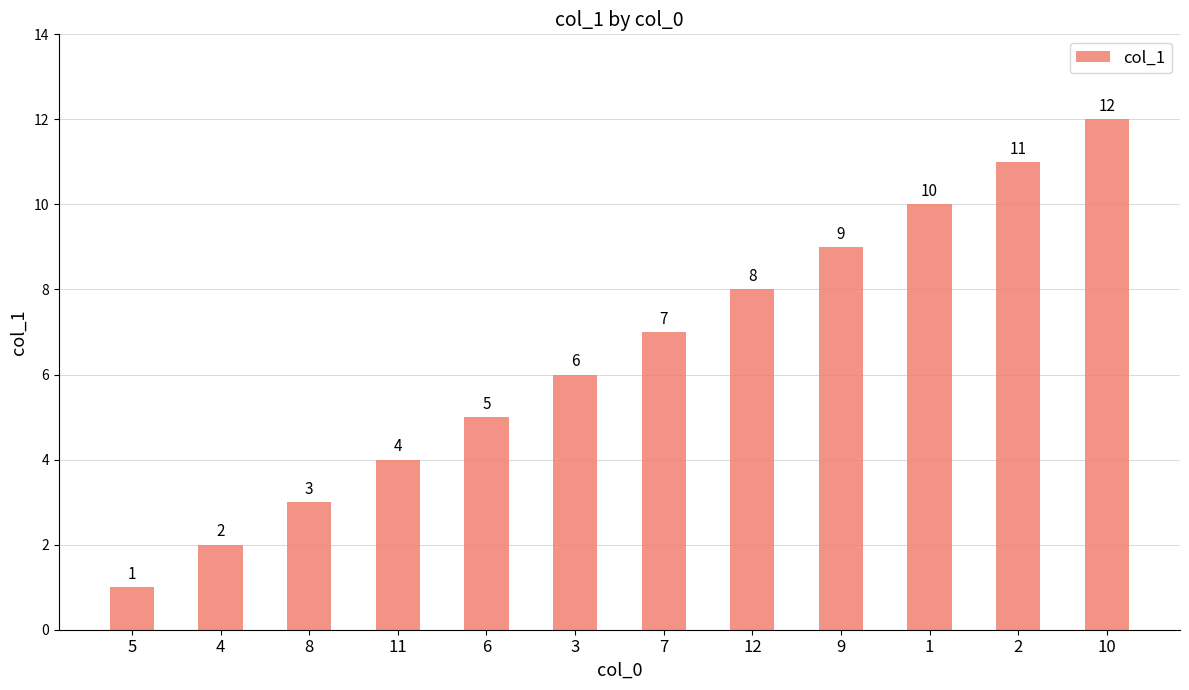

Rank the categories by value from lowest to highest.

5, 4, 8, 11, 6, 3, 7, 12, 9, 1, 2, 10